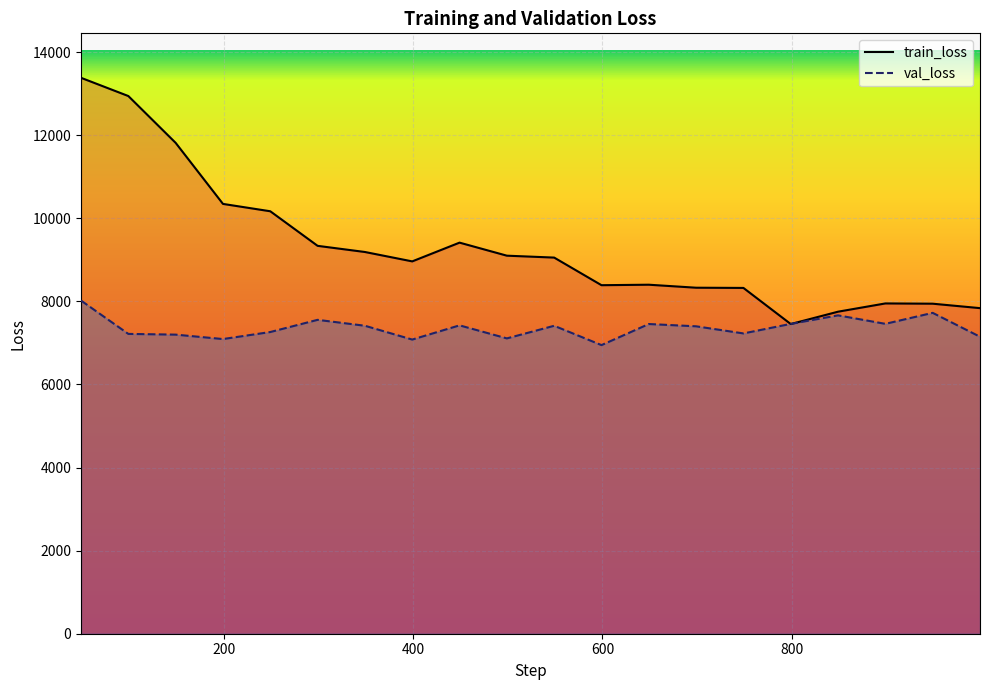

Rank the series by their average value, from lowest to highest.

val_loss, train_loss